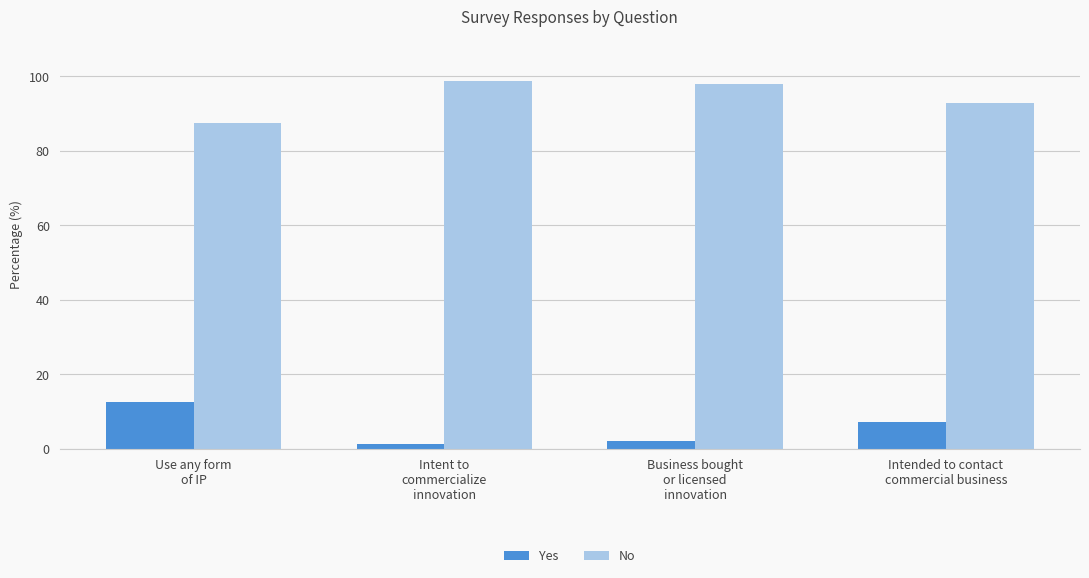

Are the bars grouped side by side (vs. stacked)?

Yes